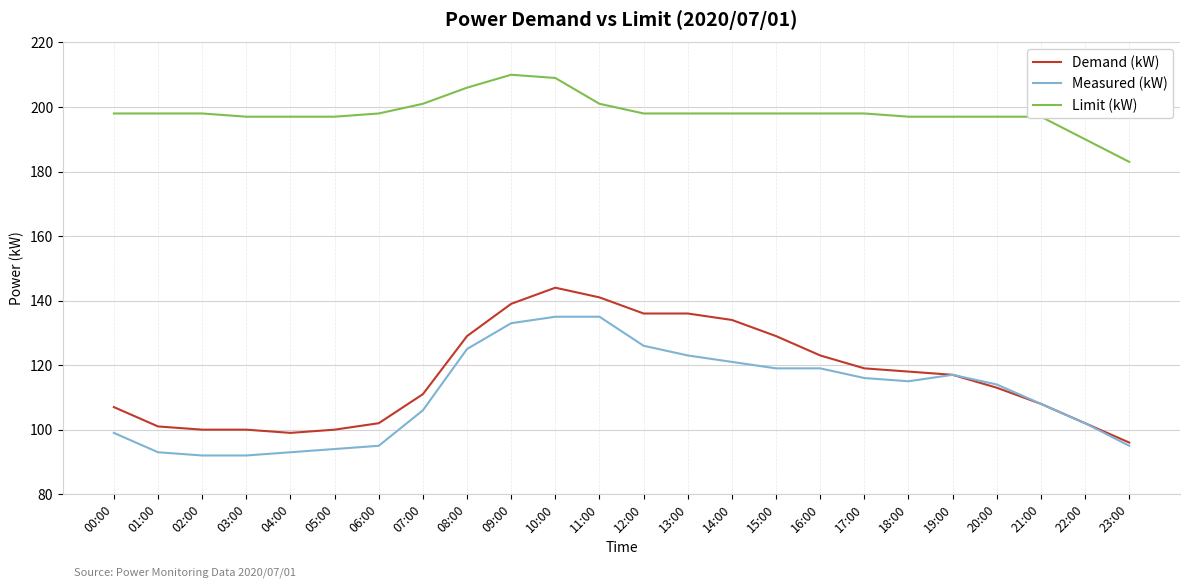

Which series changed the most between 00:00 and 20:00?

Measured (kW)